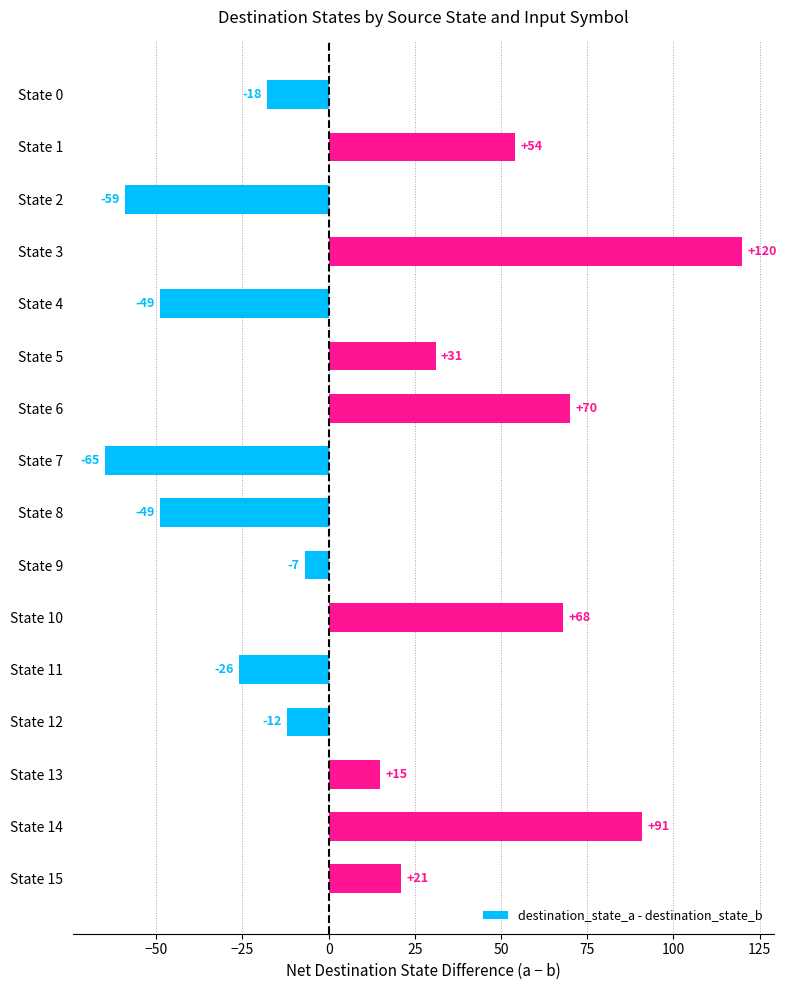

What is the value of the 1st bar from the top?

-18